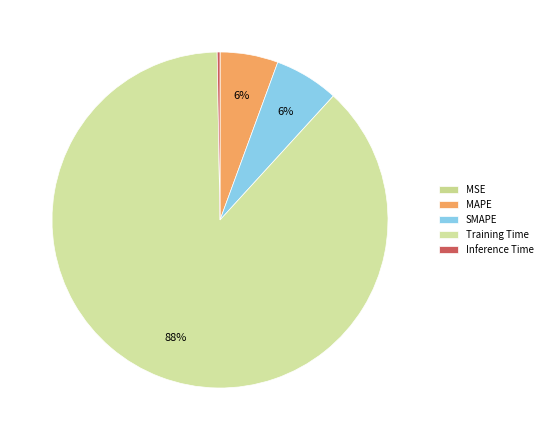

What is the change in value from SMAPE to Training Time?

+2.9